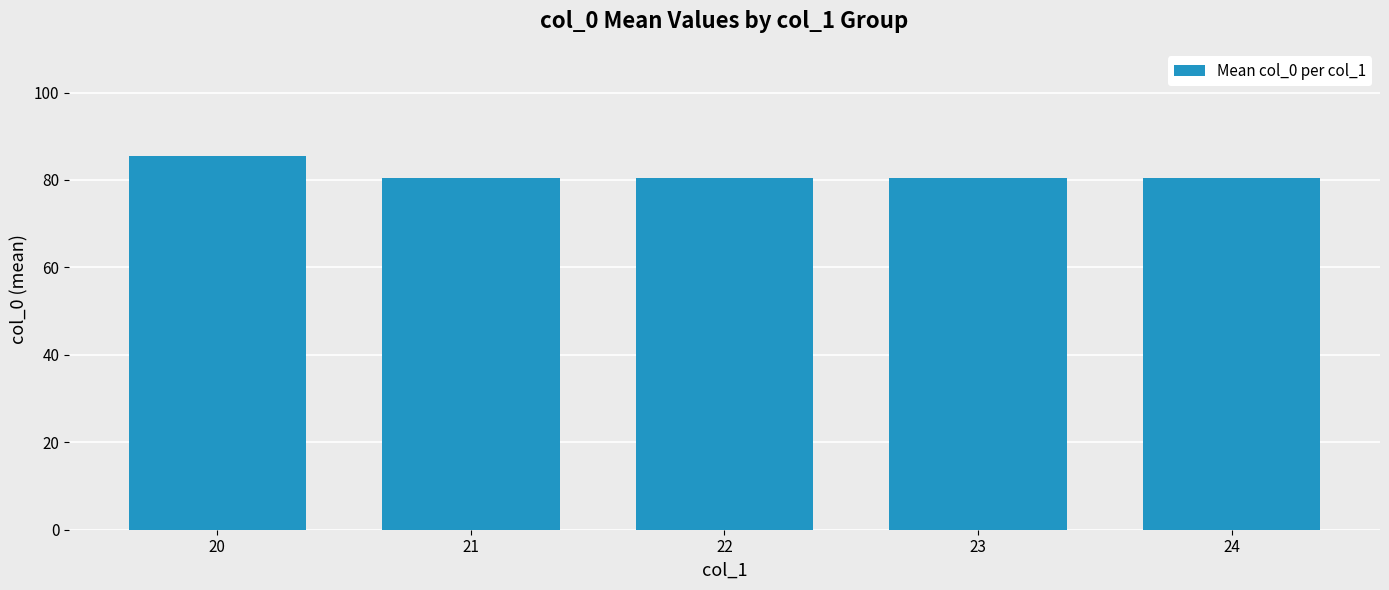

Between 20 and 22, which is larger?

20